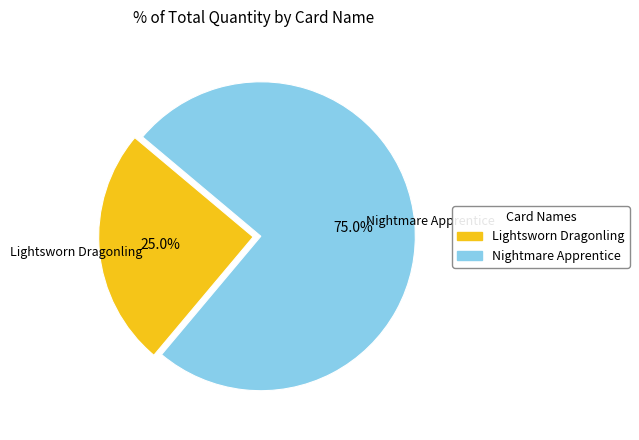

True or false: Lightsworn Dragonling accounts for 25% of the total.

True